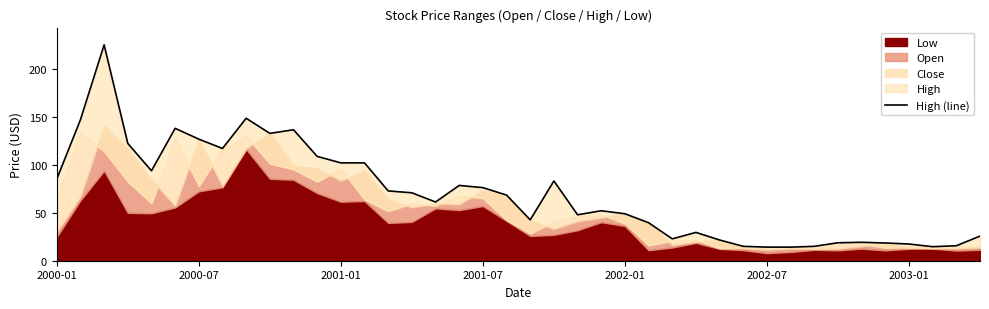

Where is the data nearest to the value 119?

7